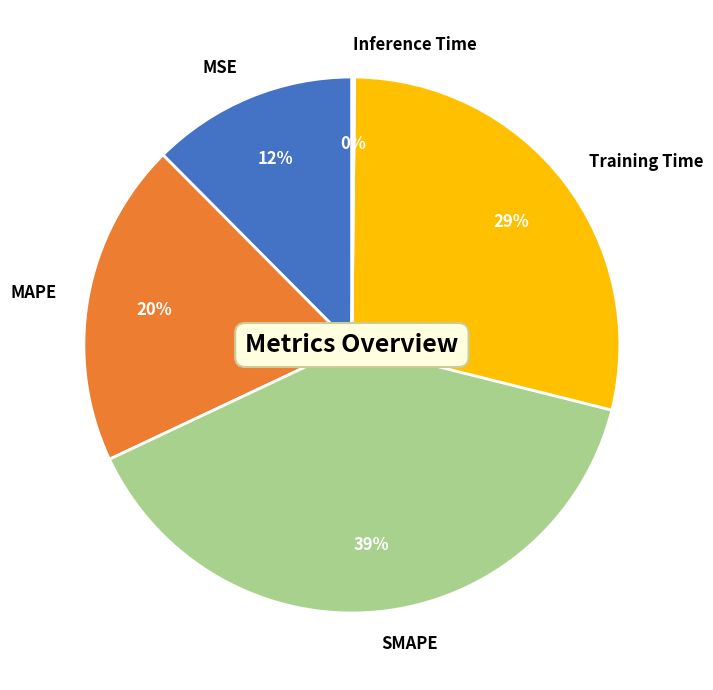

Which slice is the largest?

SMAPE